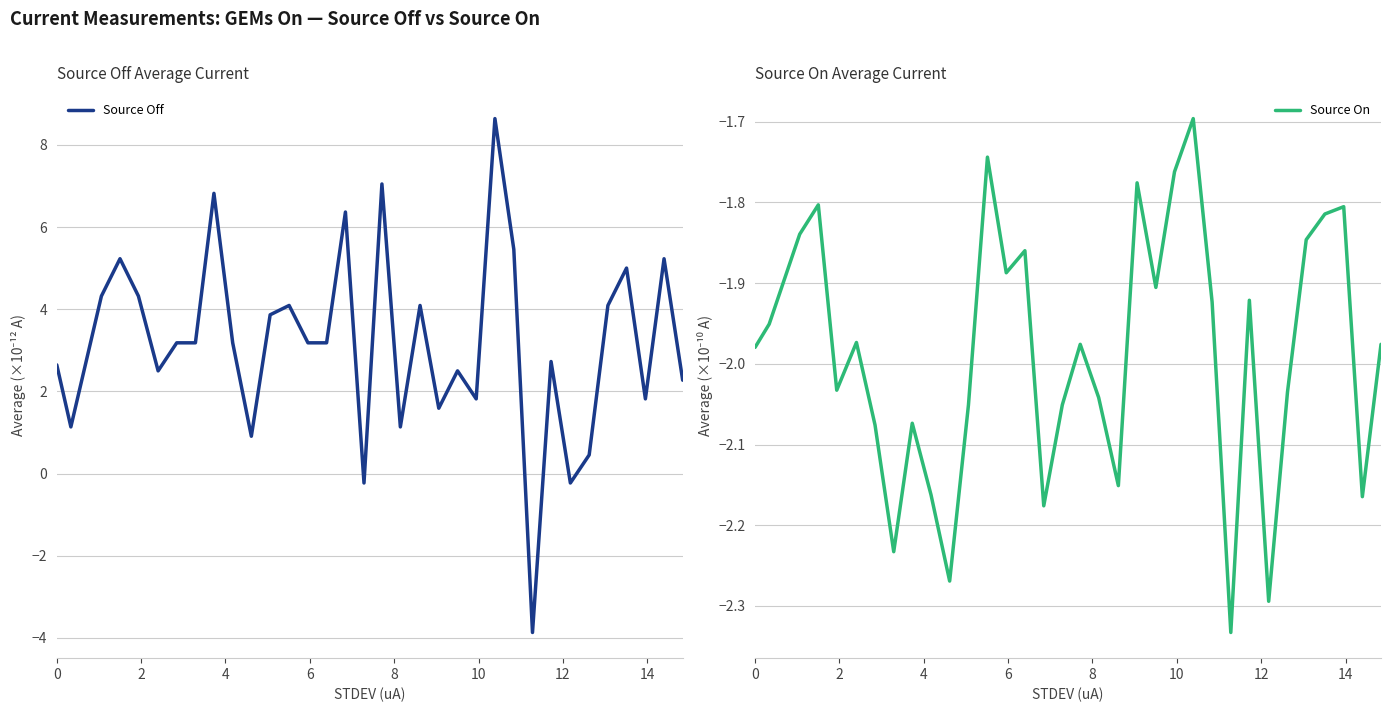

How many intersections are there between Source Off and Source On?

2